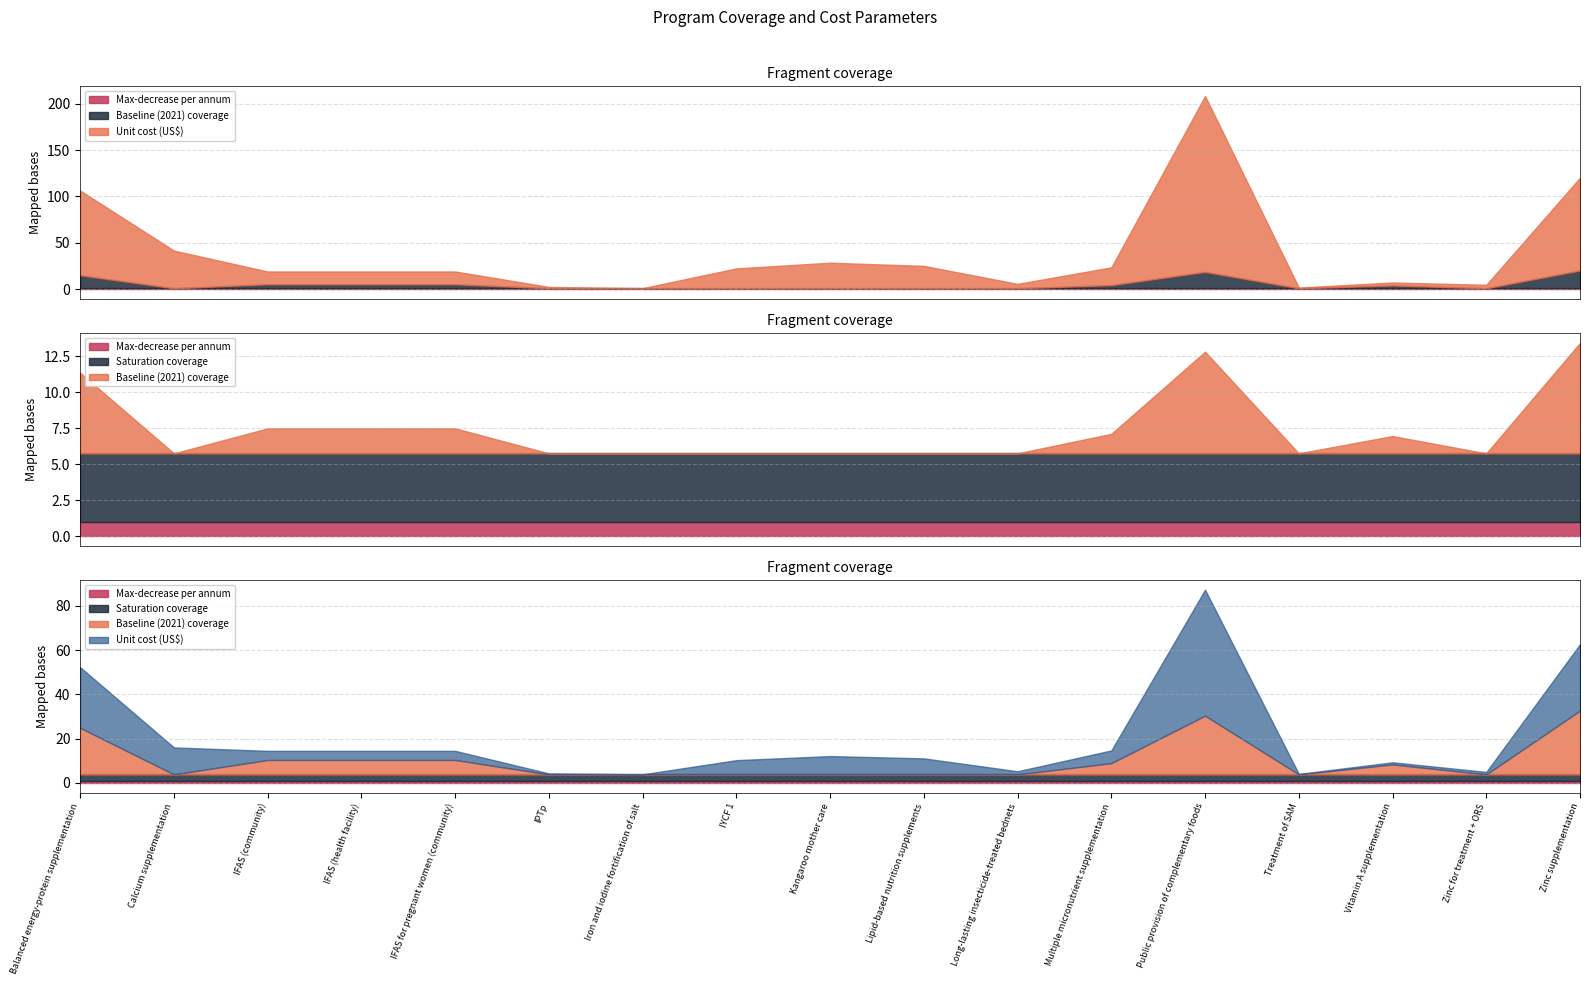

Reading left to right, transcribe all the data shown in this chart.

Unit cost (US$): 91.3	40.6	13.8	13.8	13.8	1.5	0.1	21.4	27.6	24.1	4.7	19.2	189.7	0.8	3.2	3.7	100.0
Baseline (2021) coverage: 0.7	0.0	0.2	0.2	0.2	0.0	0.0	0.0	0.0	0.0	0.0	0.2	0.9	0.0	0.2	0.0	1.0
Saturation coverage: 0.9	0.9	0.9	0.9	0.9	0.9	0.9	0.9	0.9	0.9	0.9	0.9	0.9	0.9	0.9	0.9	0.9
Max-decrease per annum: 1.0	1.0	1.0	1.0	1.0	1.0	1.0	1.0	1.0	1.0	1.0	1.0	1.0	1.0	1.0	1.0	1.0